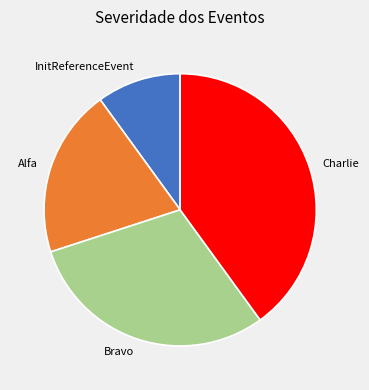

Which has a higher value, Bravo or Charlie?

Charlie